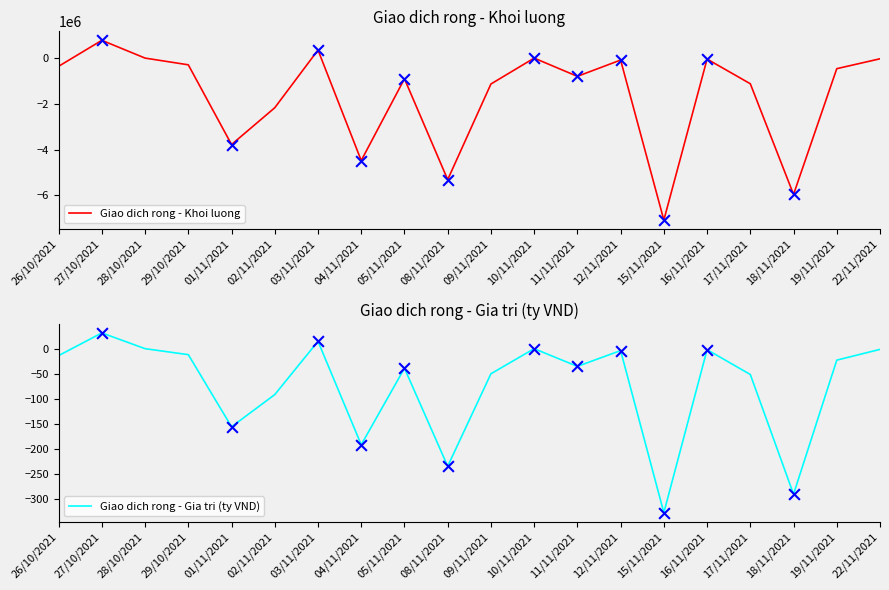

Which series has the largest total across all categories?

Giao dich rong - Gia tri (ty VND)